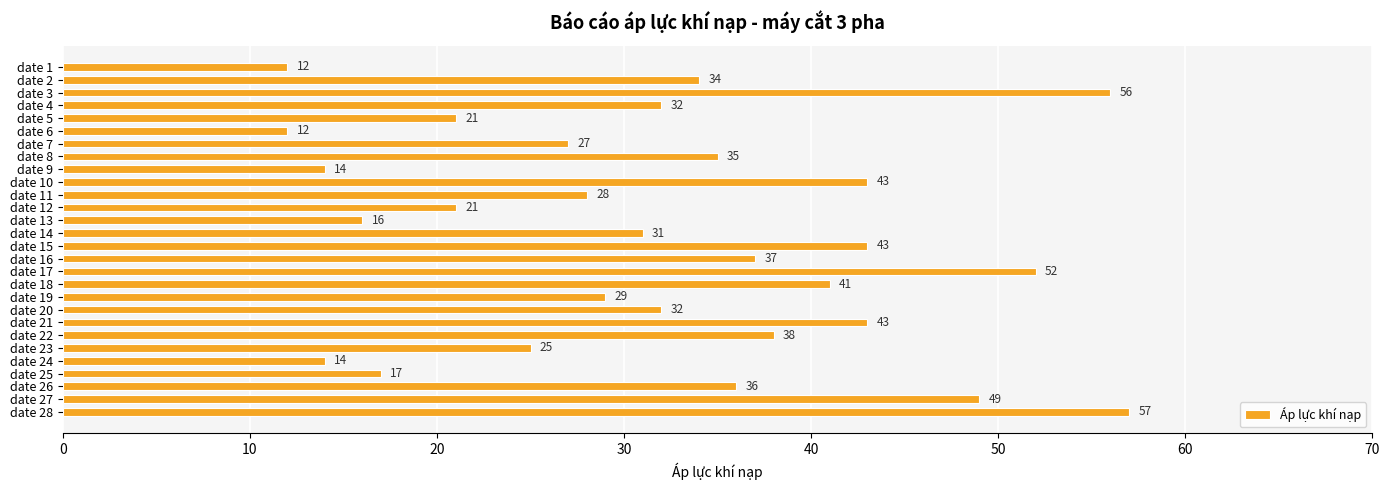

What is the smallest value displayed?

12